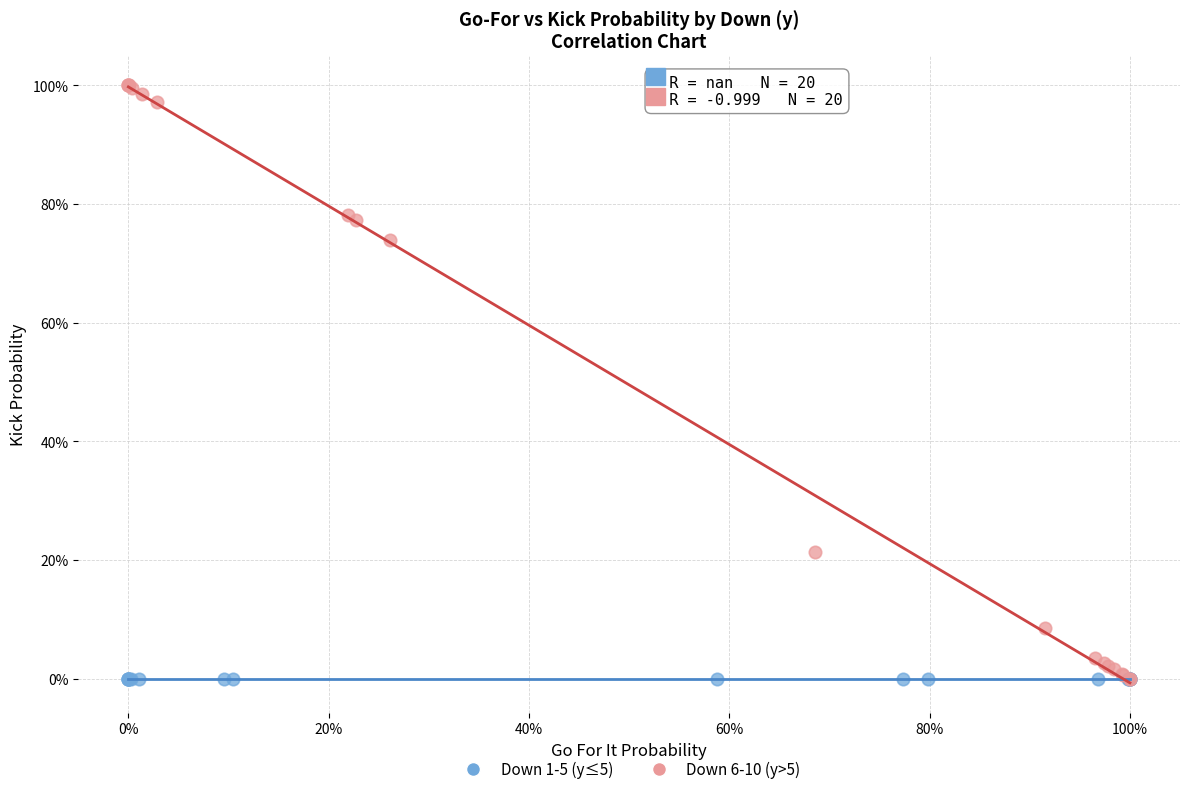

What are all the series names shown in the legend?

Down 1-5 (y≤5), Down 6-10 (y>5)